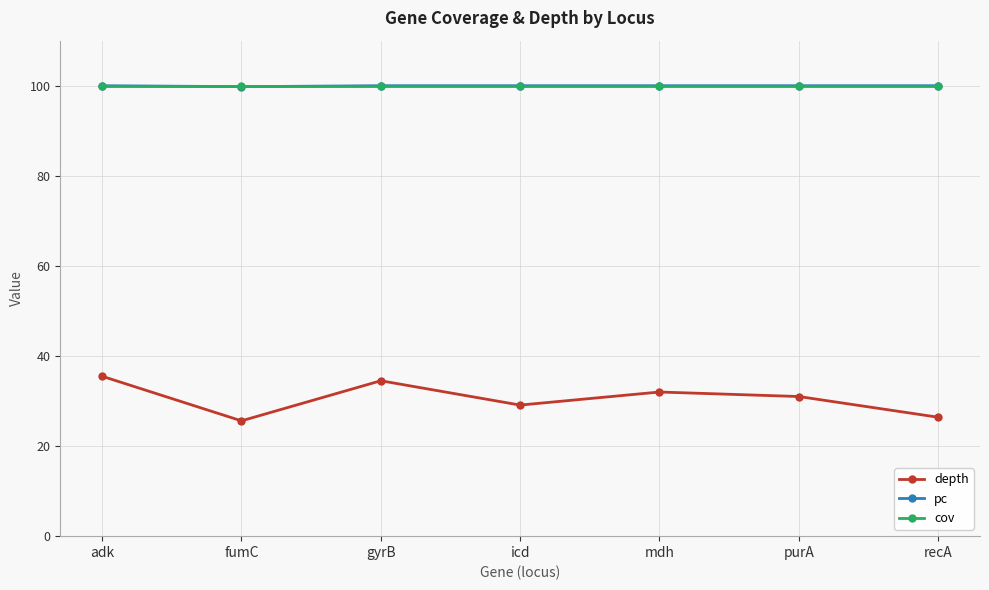

What is the total value across all series at fumC?

225.4